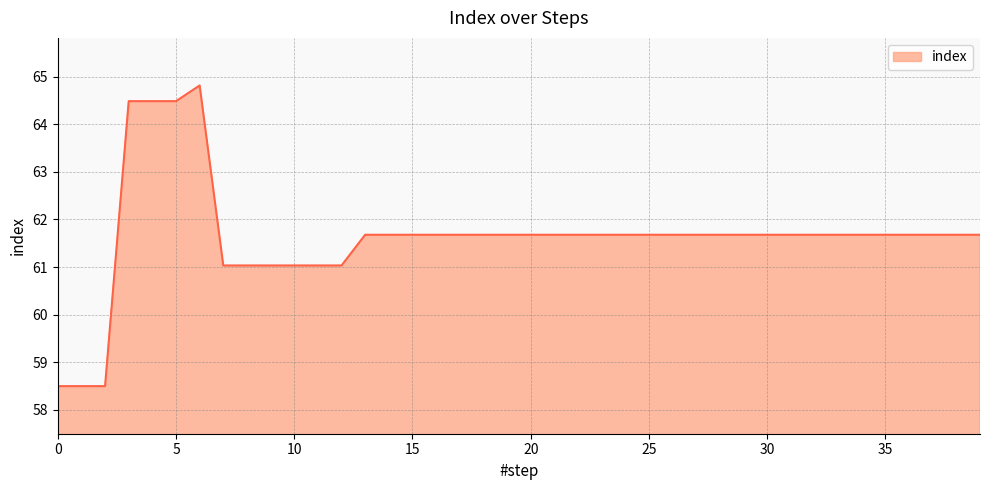

What is the smallest value displayed?

58.5